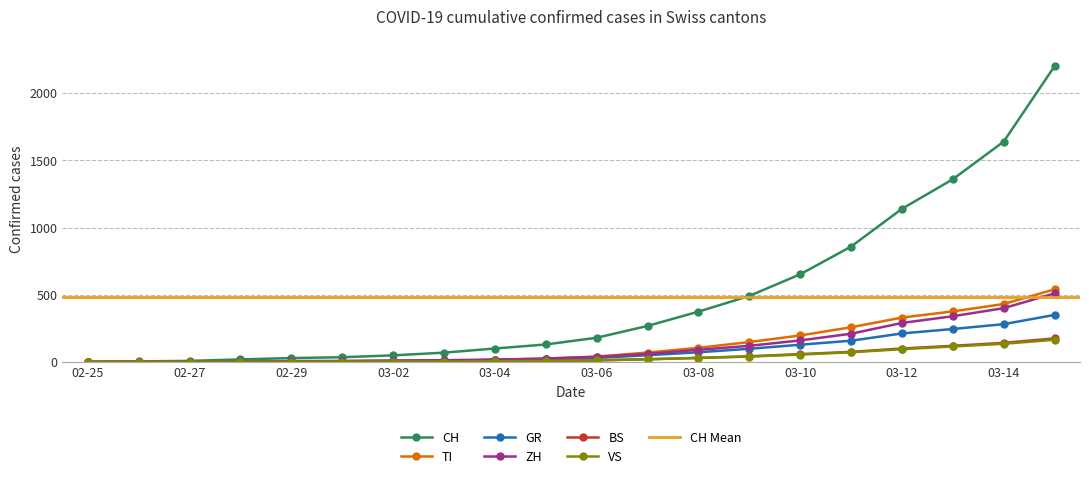

What is the highest value of the VS series?

165